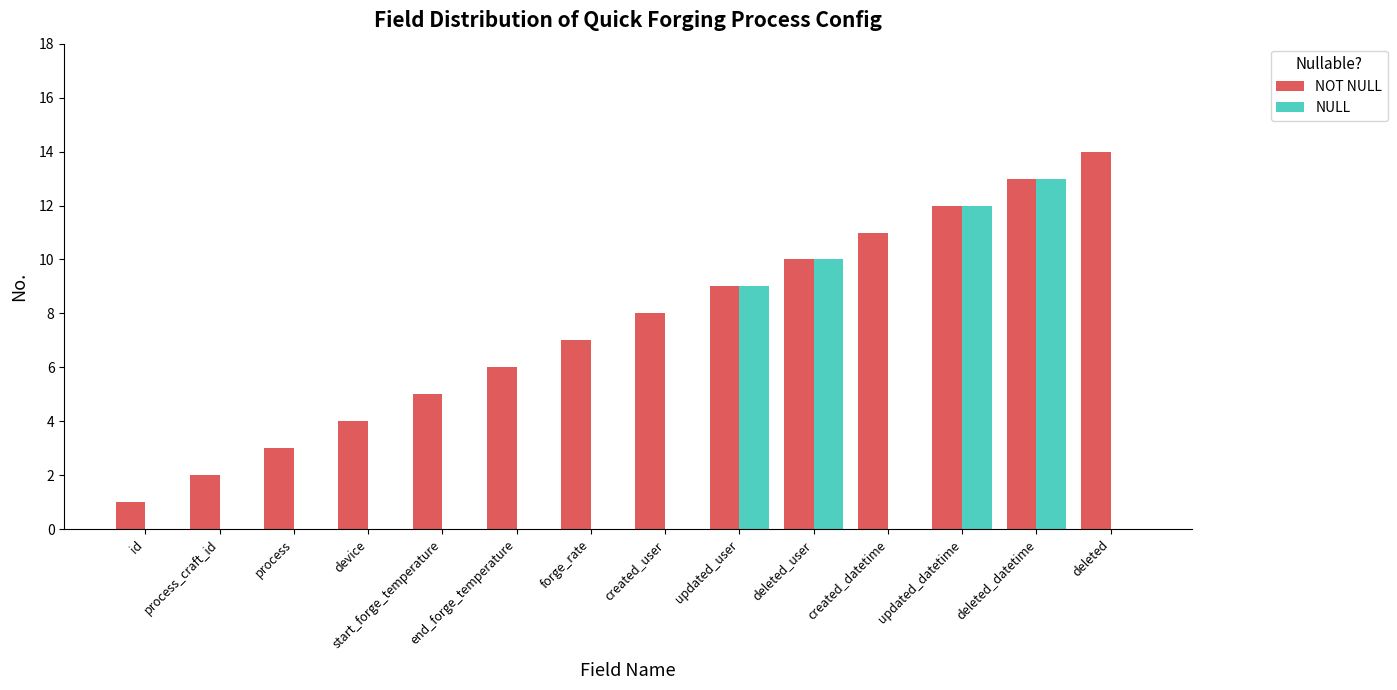

How many distinct data groups are displayed?

2